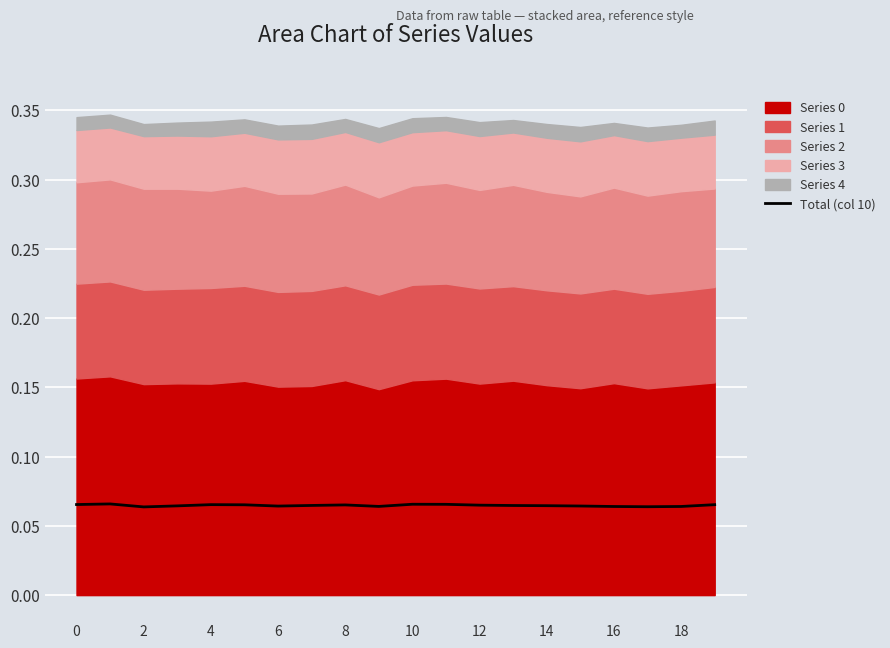

Between 10 and 18, which is larger?

10